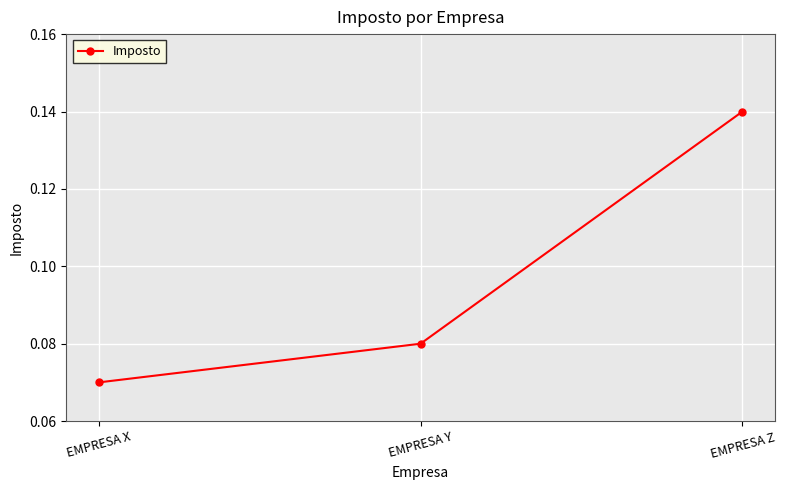

Count the number of data series in this chart.

1